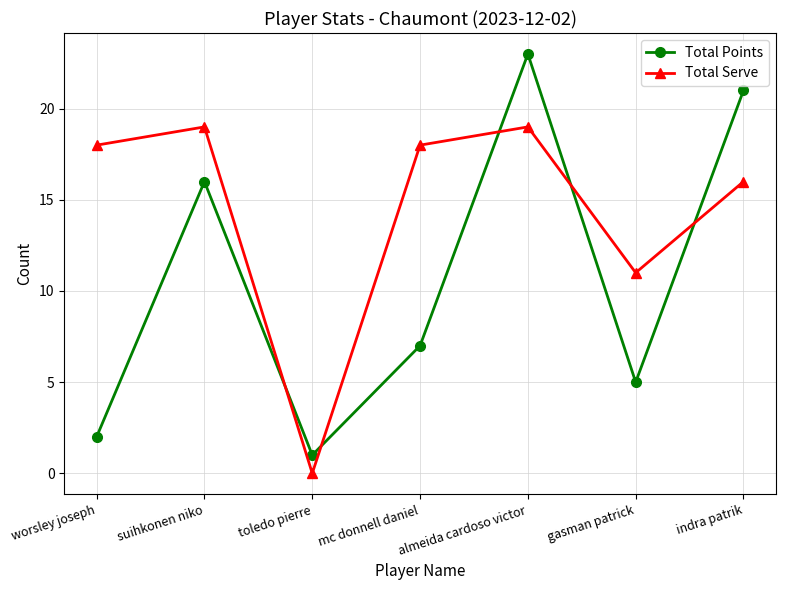

What is the sum of the Total Points values at indra patrik and gasman patrick?

26